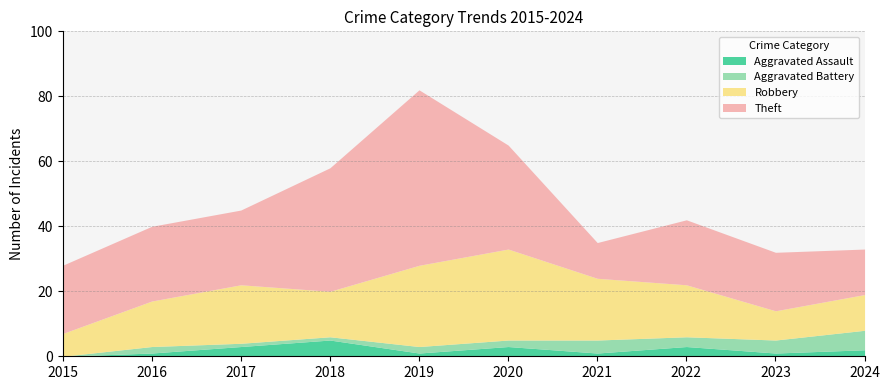

True or false: Aggravated Battery has a value of 1 at 2019.

False